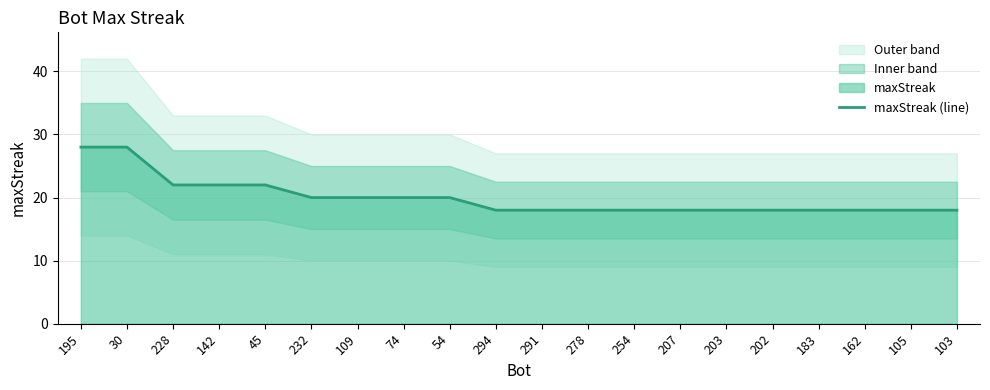

What is the smallest value displayed?

18